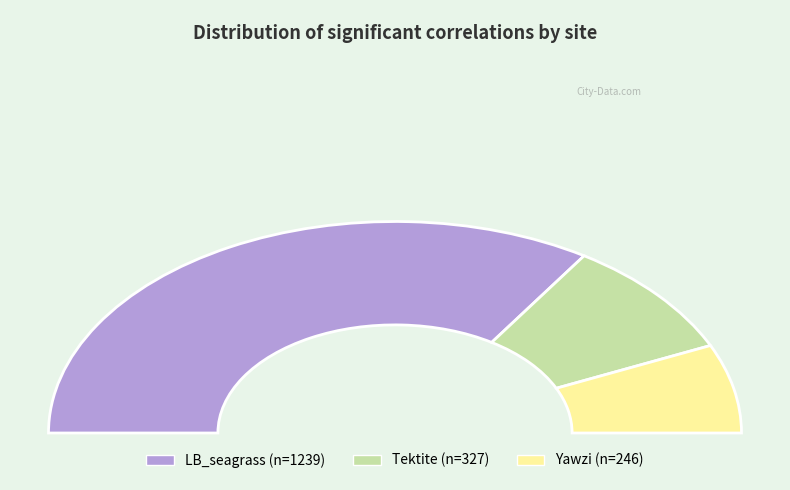

What is the change in value from Tektite to Yawzi?

-81